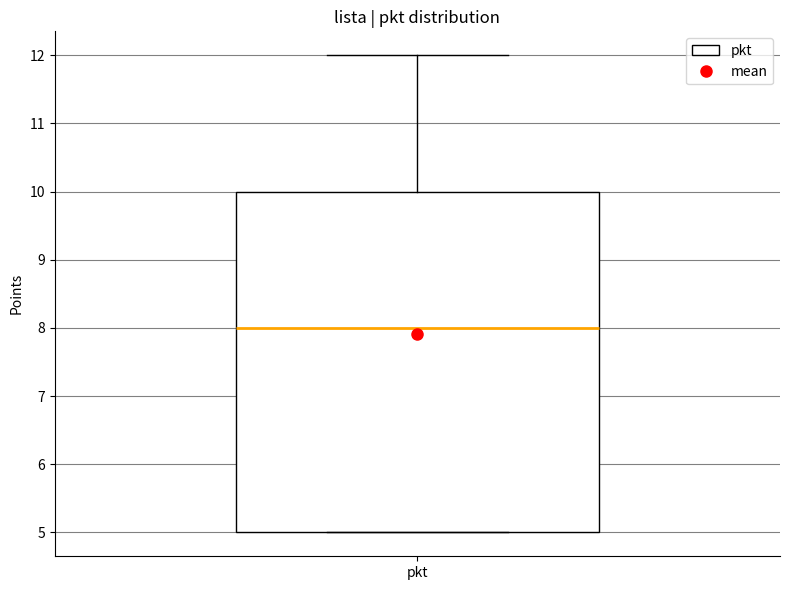

Transcribe this box plot: give where the median line is, the range the box spans, and where the two whiskers end, as read against the y-axis. The values are not printed on the chart, so give them approximately, as read against the axis.

median 8, box 5 to 10, whiskers 5 to 12